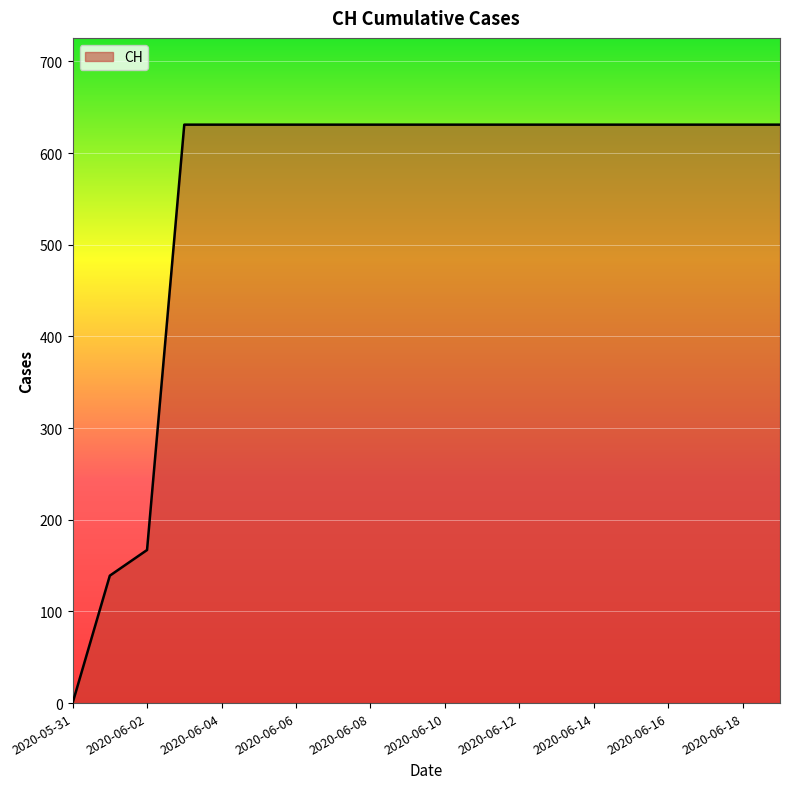

What is the greatest value displayed?

631